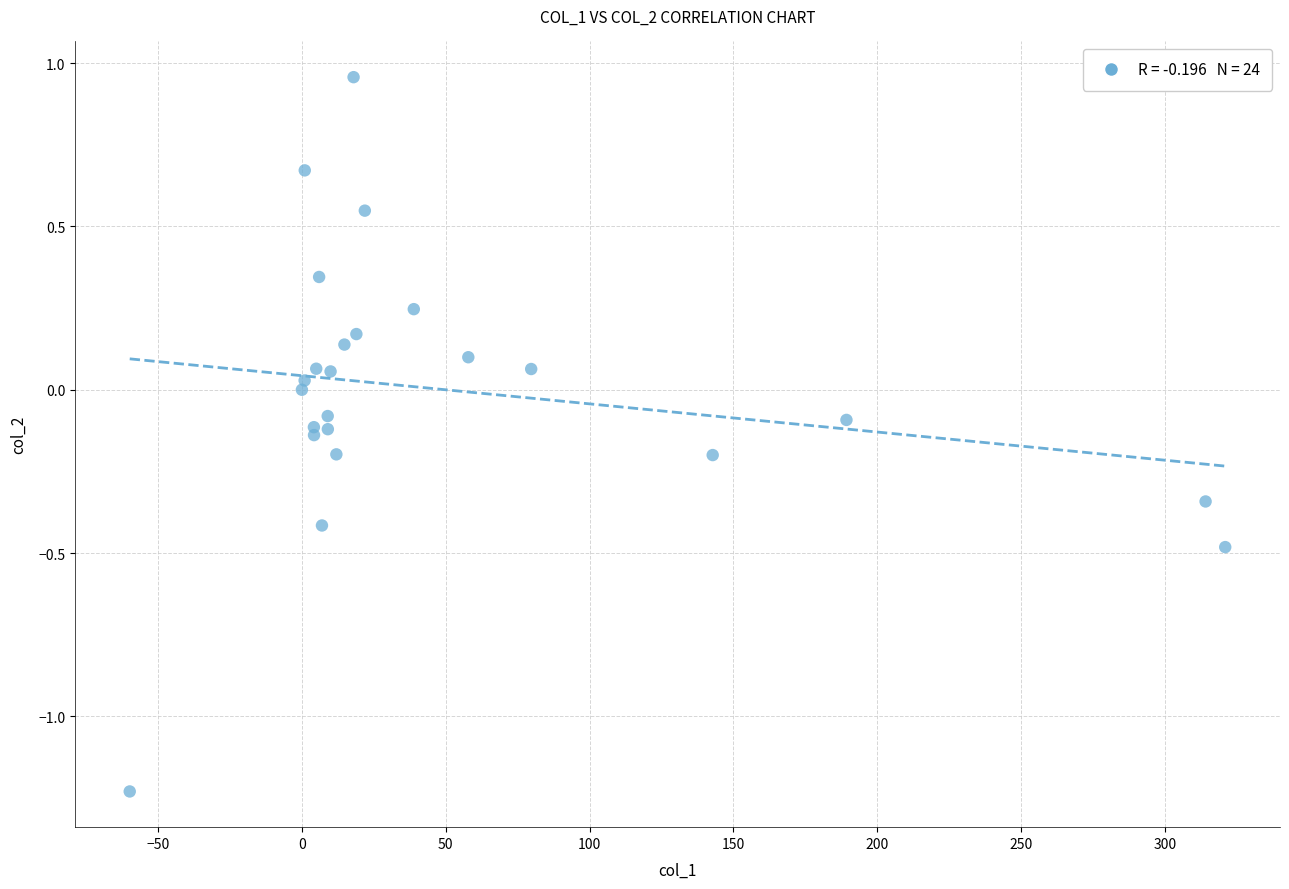

What is the range of X values (max minus min)?

380.8